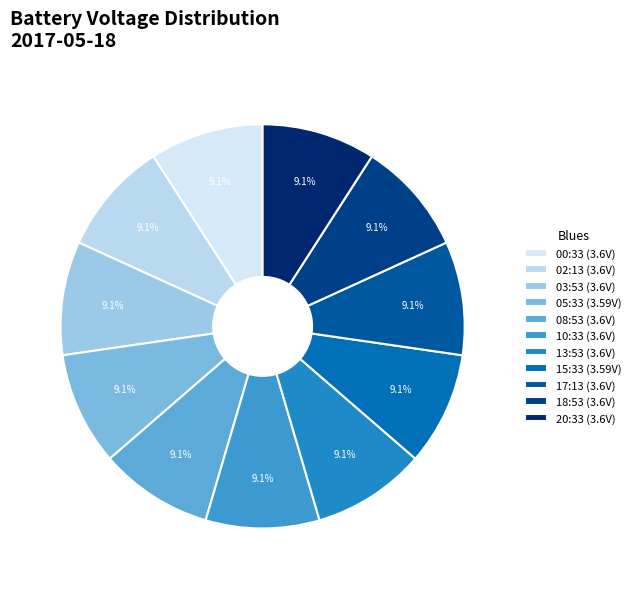

Is 00:33 the majority of the pie?

No